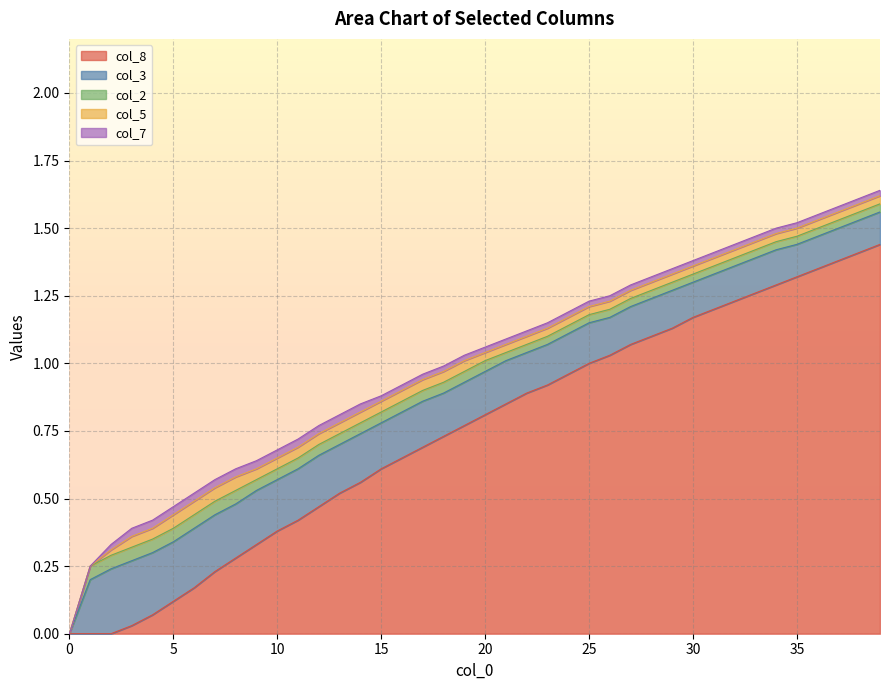

True or false: col_7 and col_3 cross at least once.

False